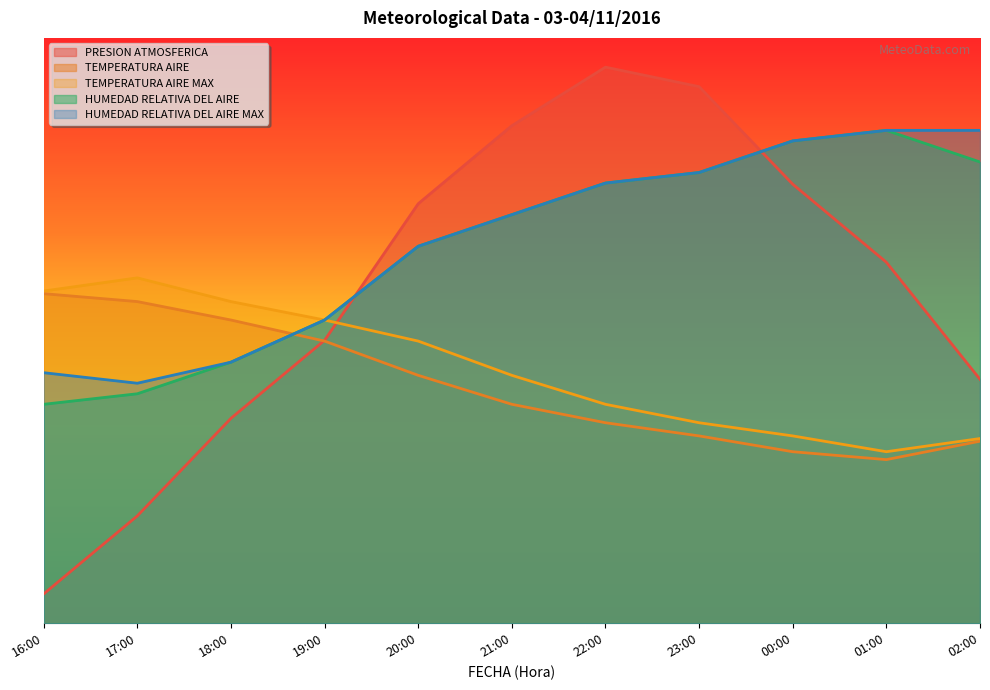

True or false: PRESION ATMOSFERICA has more than 1 interior local peaks.

False